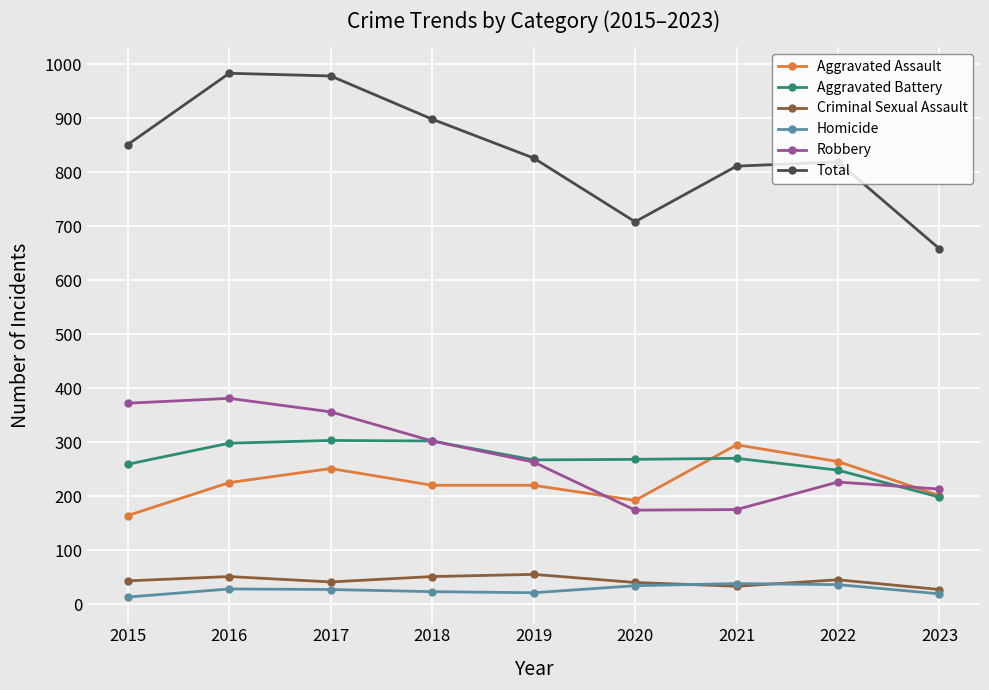

Where is the first local maximum for Aggravated Assault?

2017